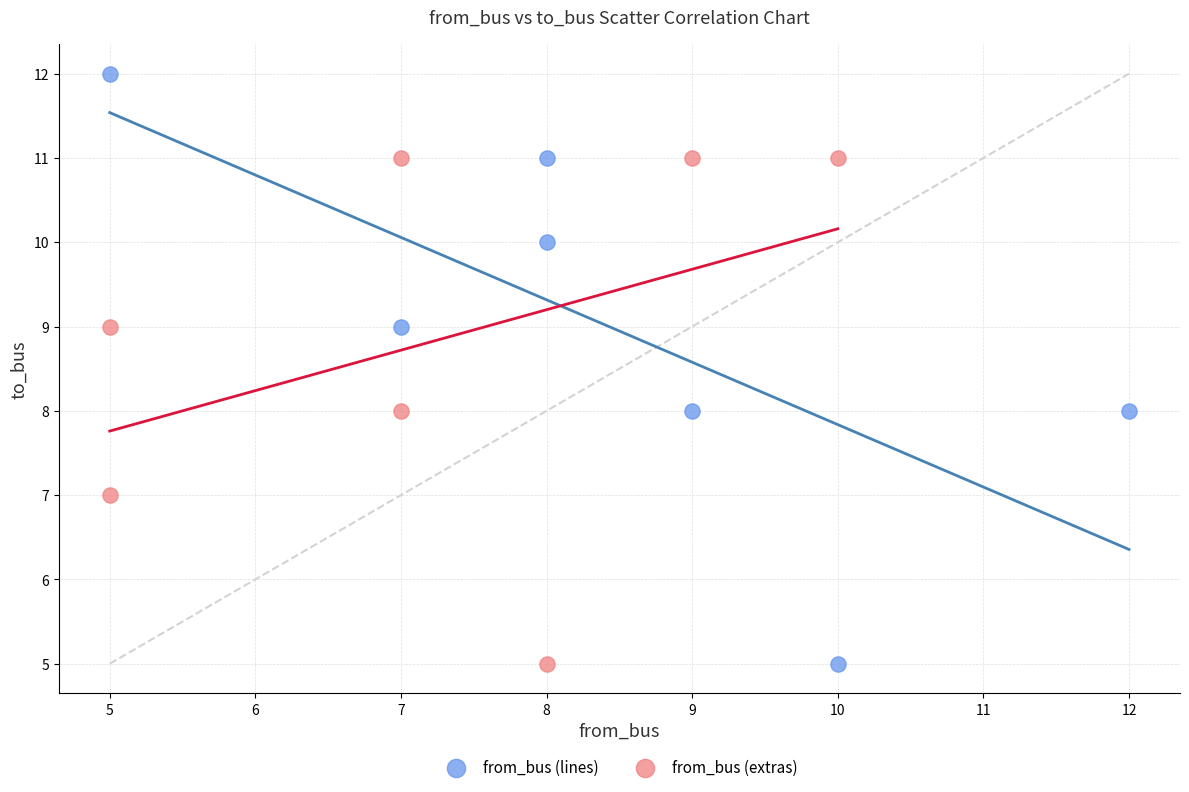

Which series has the widest spread of Y values?

from_bus (lines)